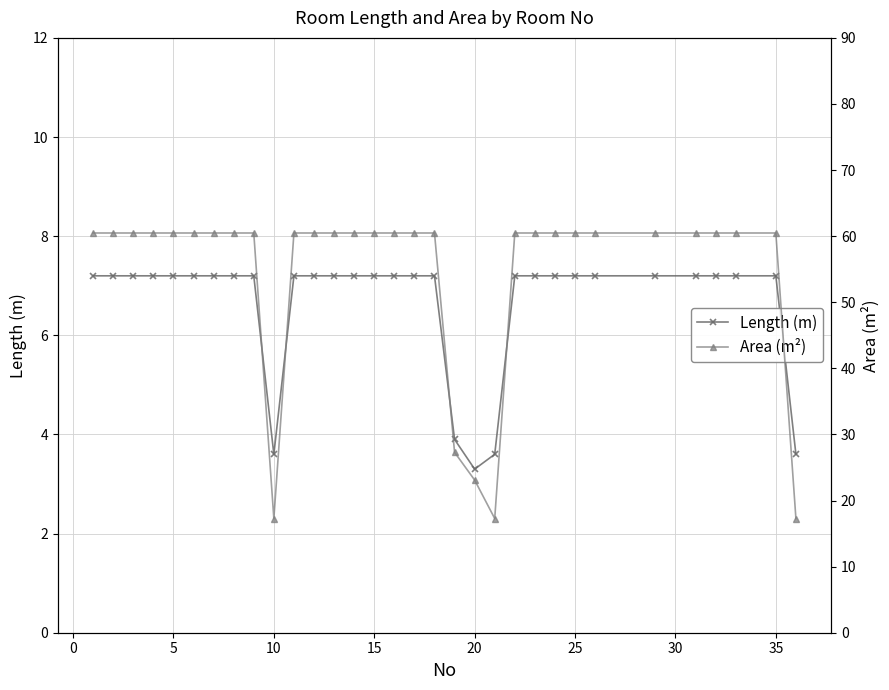

The value of Length (m) at 15 is 7.2. True or false?

True